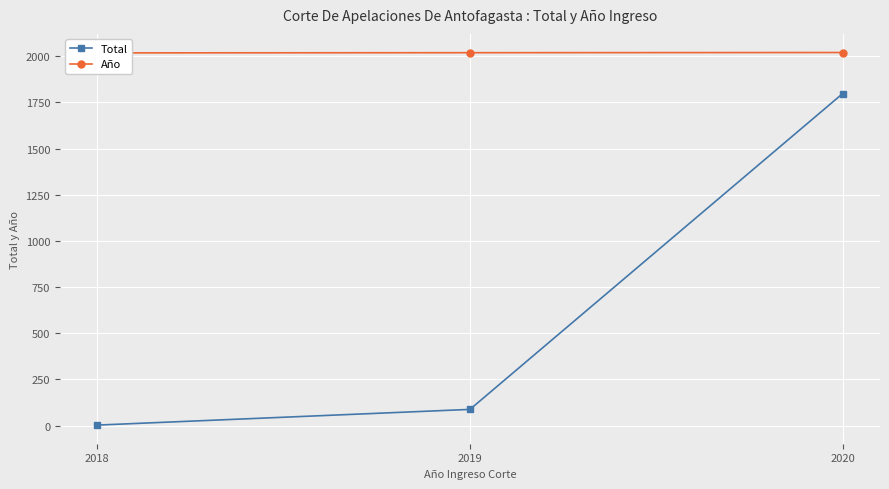

At which label does Total reach its peak?

2020